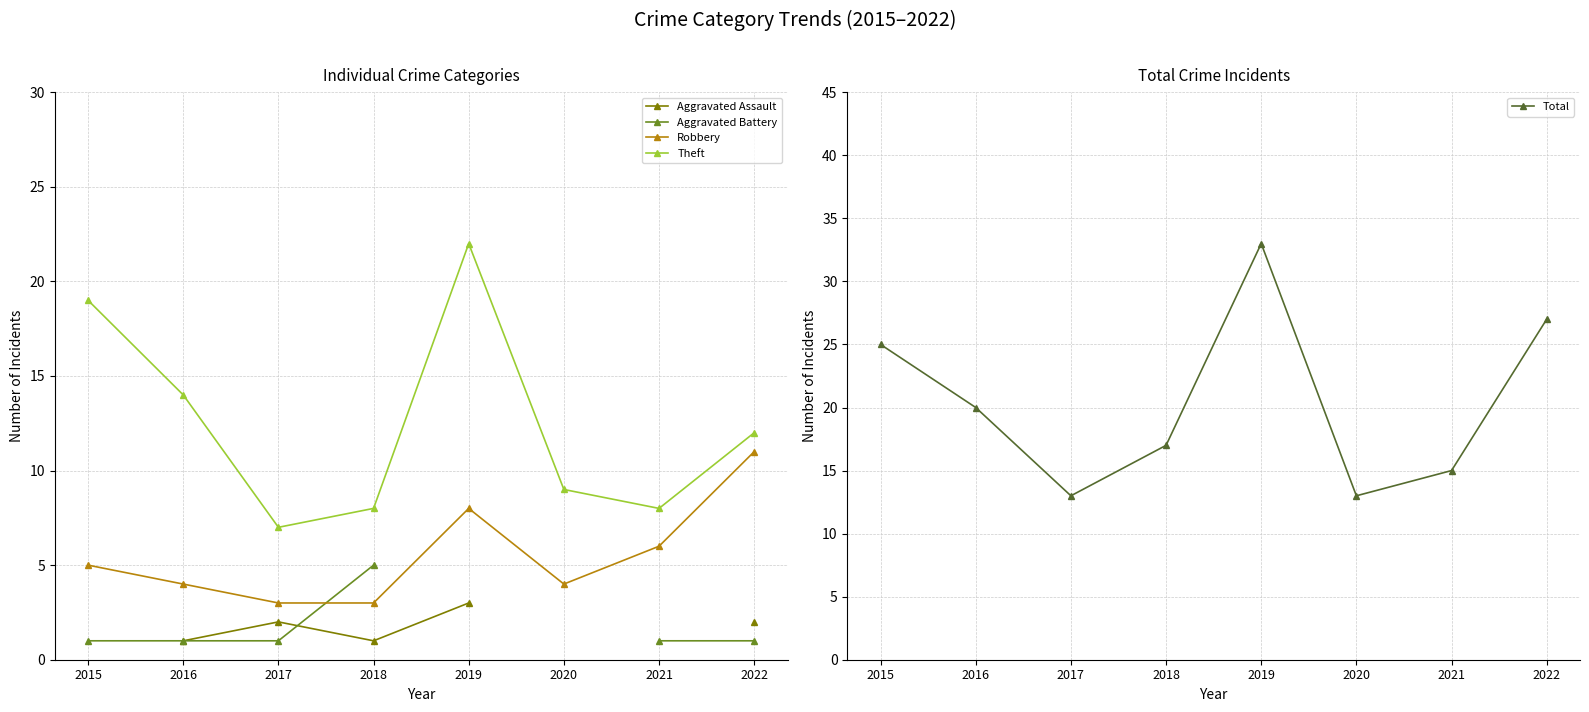

Rank the categories by Total value from highest to lowest.

2019, 2022, 2015, 2016, 2018, 2021, 2017, 2020